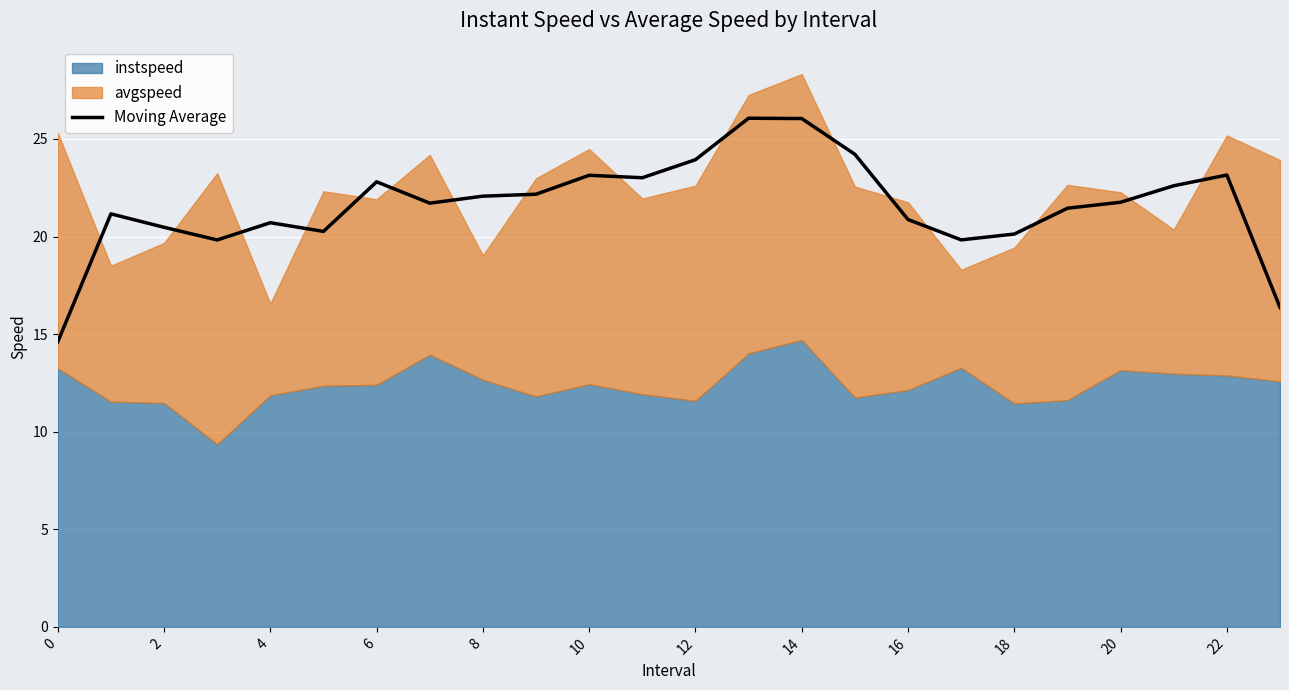

Which category has the highest value across all series?

13